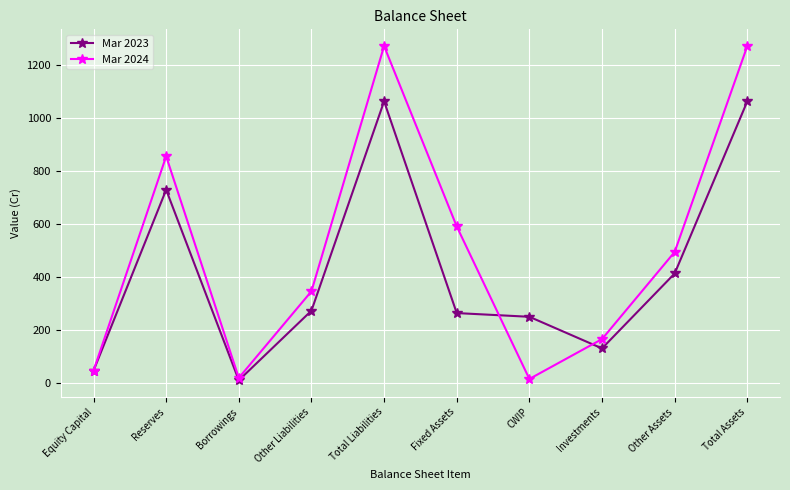

The value of Mar 2023 at Fixed Assets is 96. True or false?

False